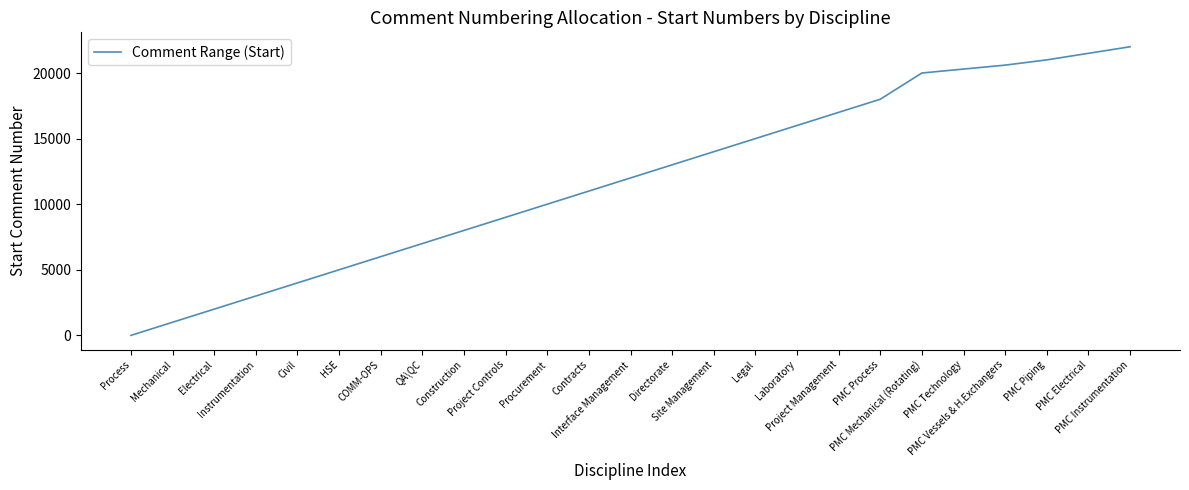

What is the difference between the maximum and minimum values?

22000